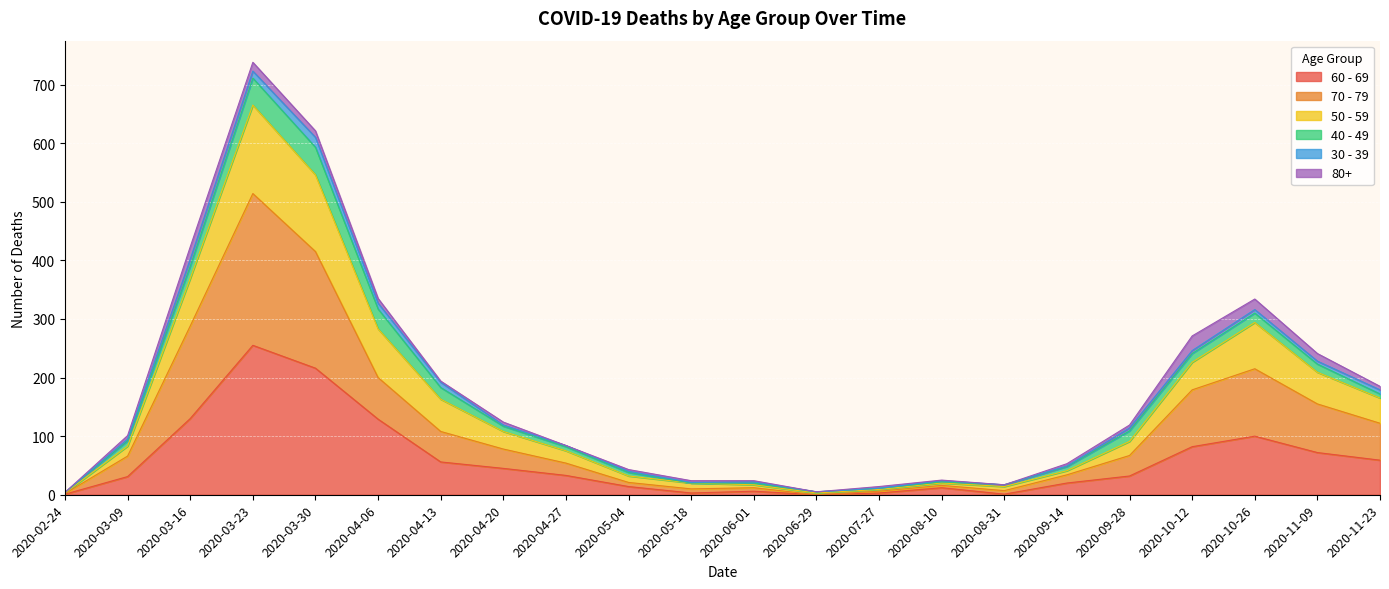

List the labels in order of 50 - 59 value, largest first.

2020-03-23, 2020-03-30, 2020-03-16, 2020-04-06, 2020-10-26, 2020-10-12, 2020-11-09, 2020-04-13, 2020-11-23, 2020-04-20, 2020-09-28, 2020-03-09, 2020-04-27, 2020-09-14, 2020-05-04, 2020-08-10, 2020-06-01, 2020-05-18, 2020-08-31, 2020-07-27, 2020-06-29, 2020-02-24